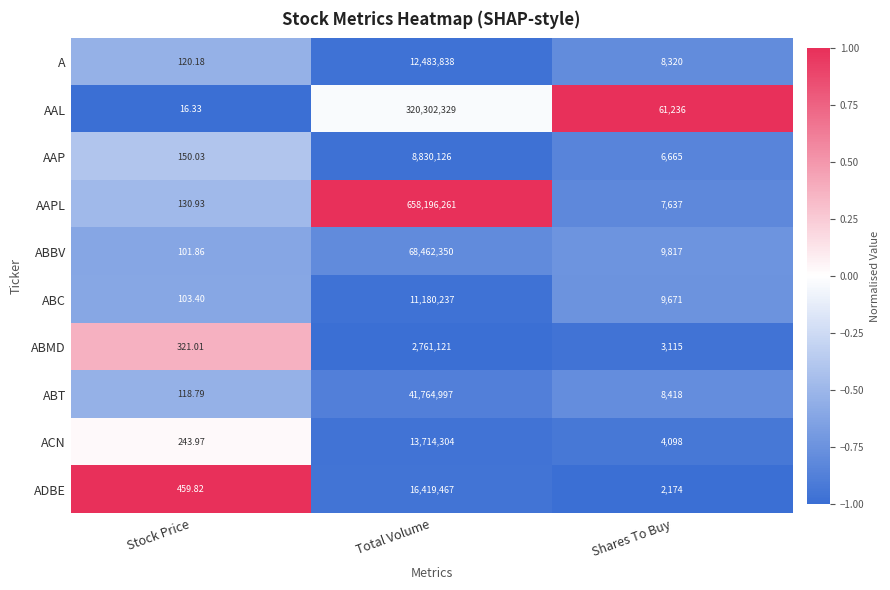

Which series has the largest total across all categories?

AAPL